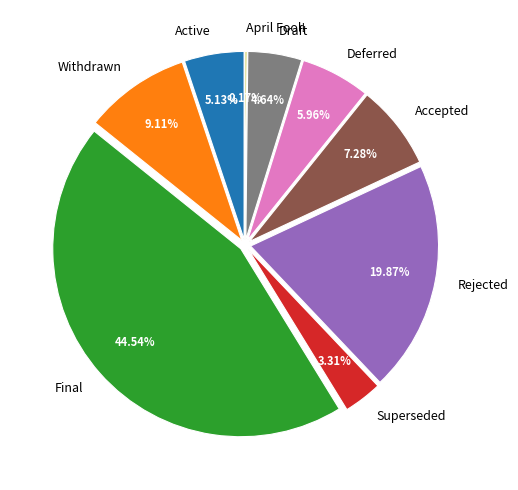

What is the largest slice in the pie chart?

Final